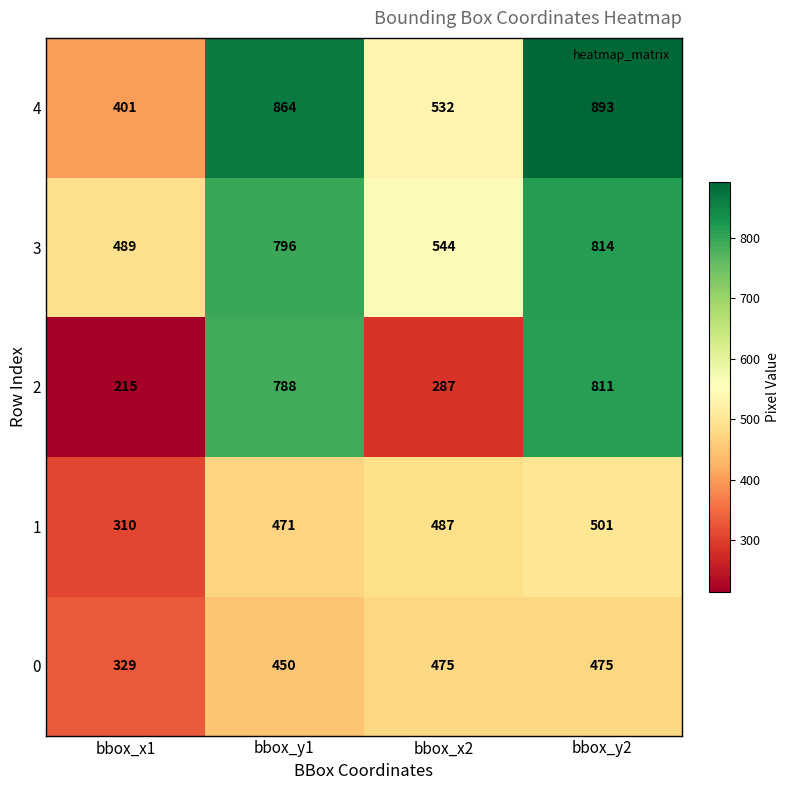

What is the difference between the highest and lowest values at bbox_y1?

414